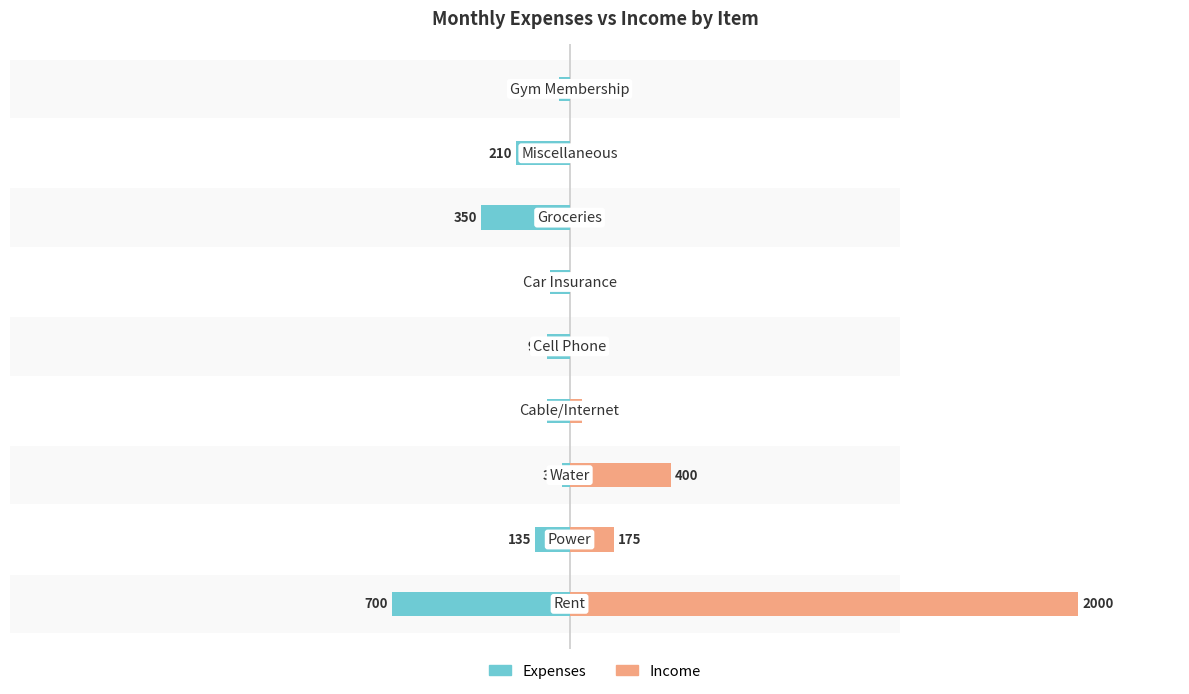

The Income series shows 3102 at 0. True or false?

False